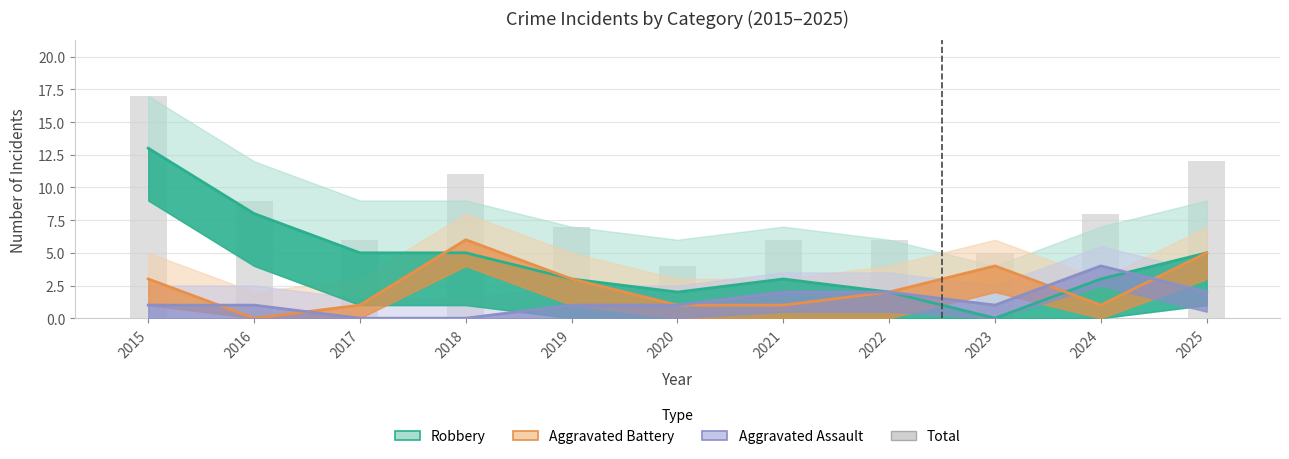

What is the average value of the Aggravated Battery series?

2